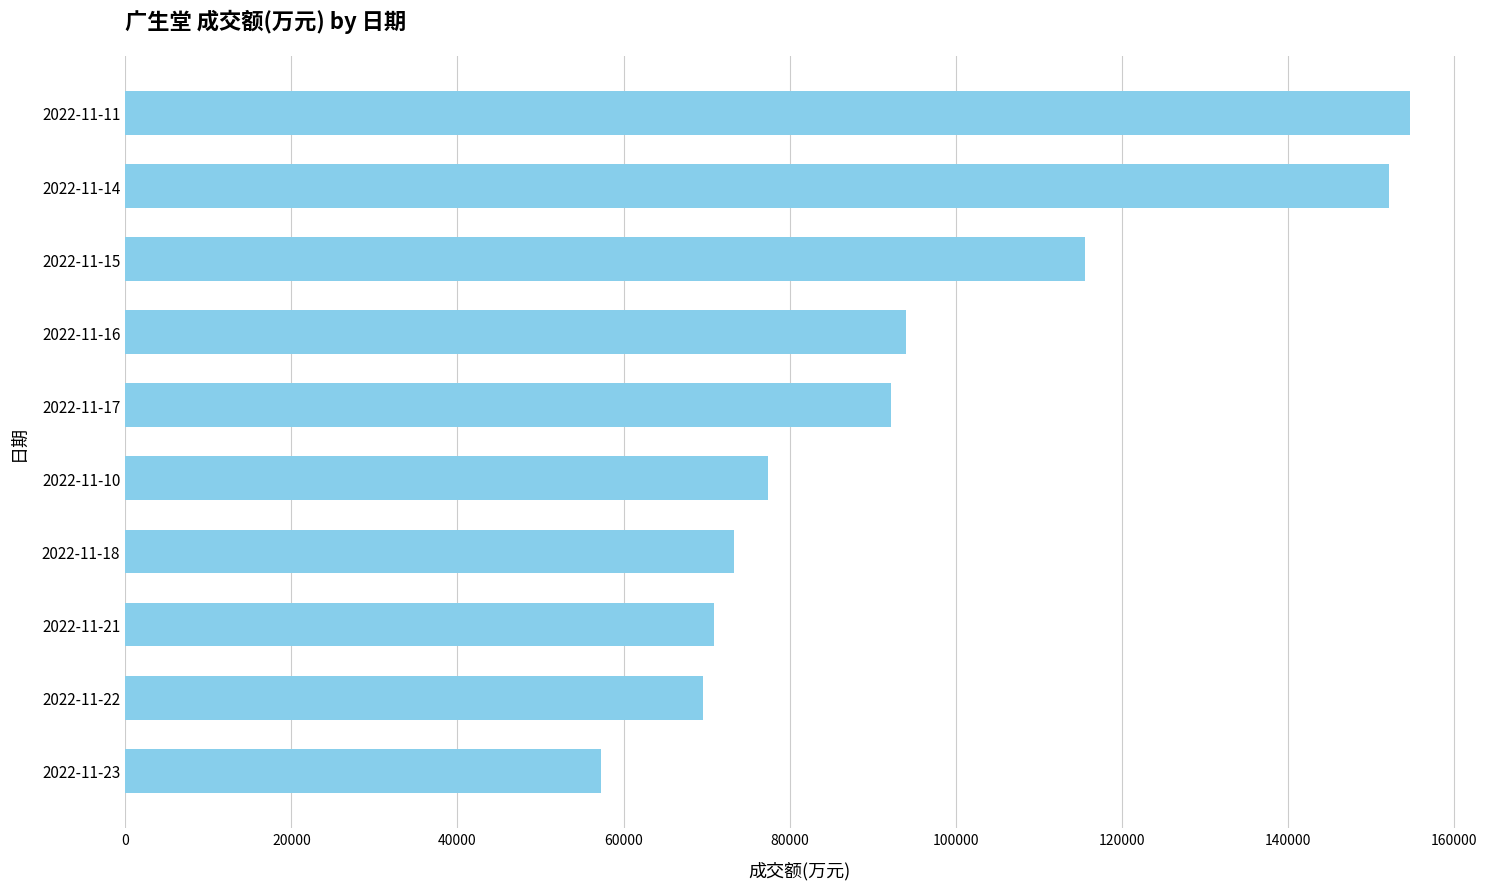

How many values are below 92157?

5